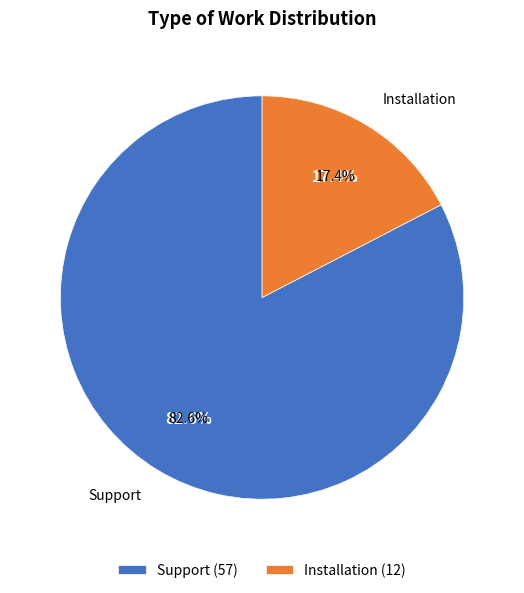

Which category has the biggest portion of the pie?

Support